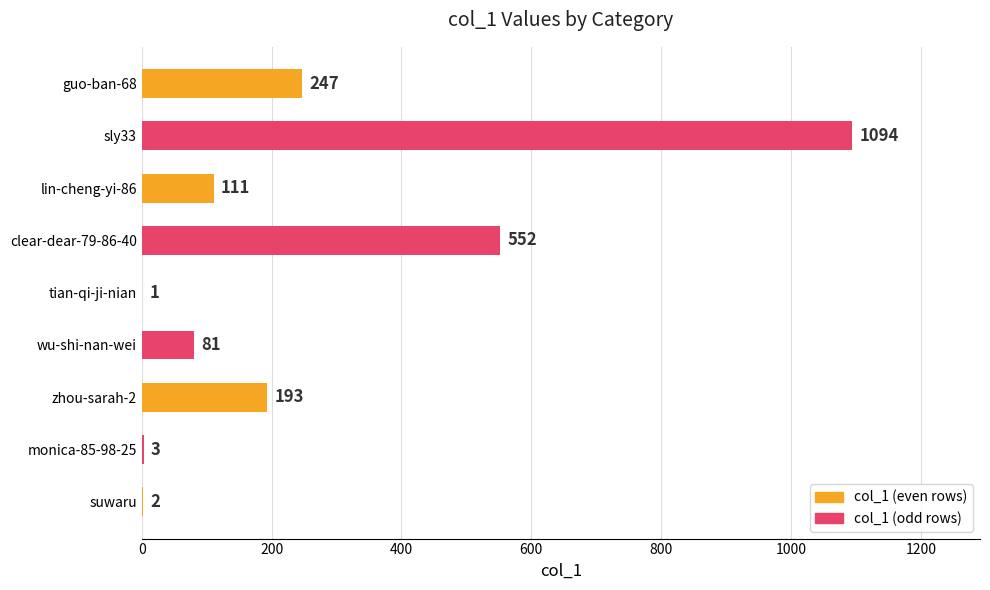

What is the greatest value displayed?

1094